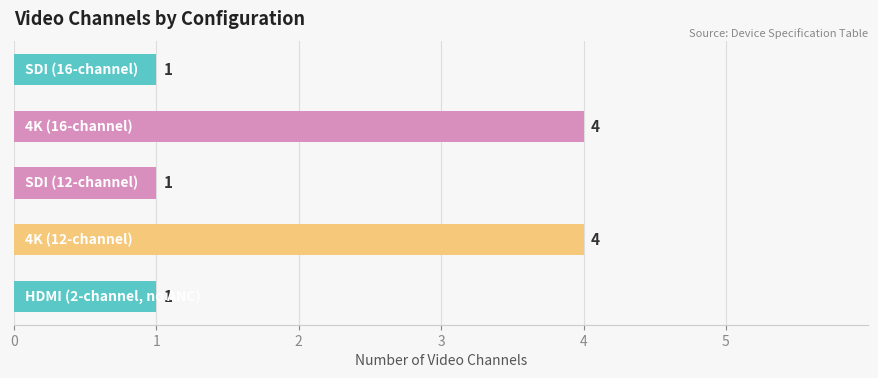

What is the value of the 5th bar from the top?

1